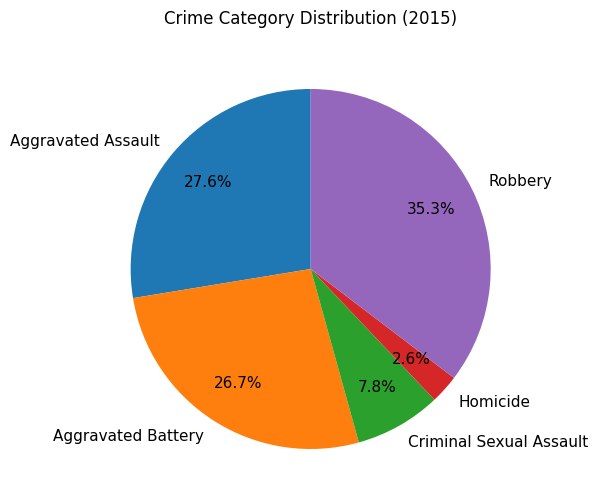

Is there a majority slice in this chart?

No